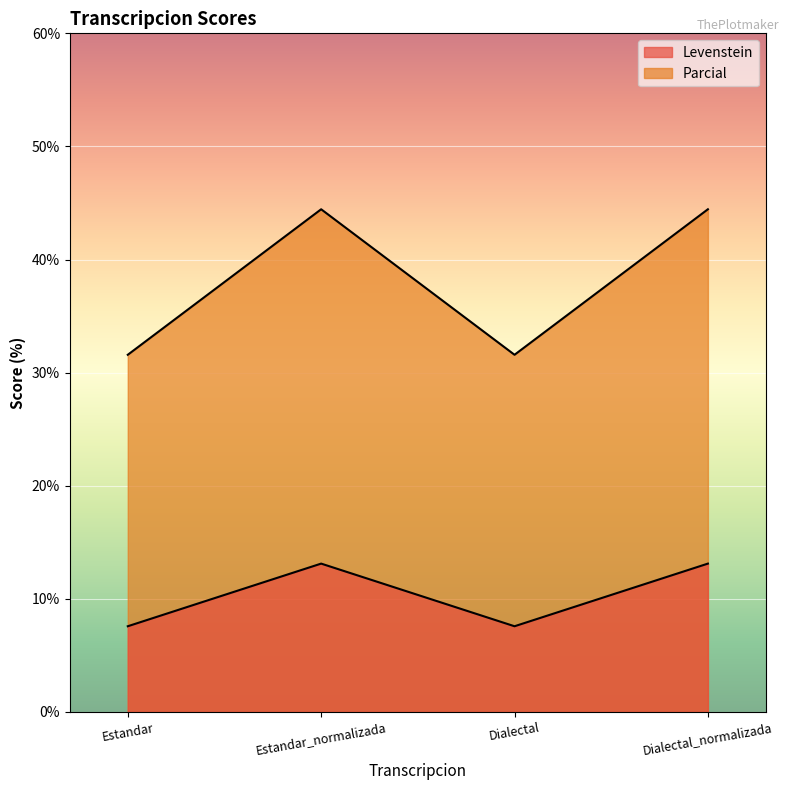

What is the lowest value of the Levenstein series?

7.6